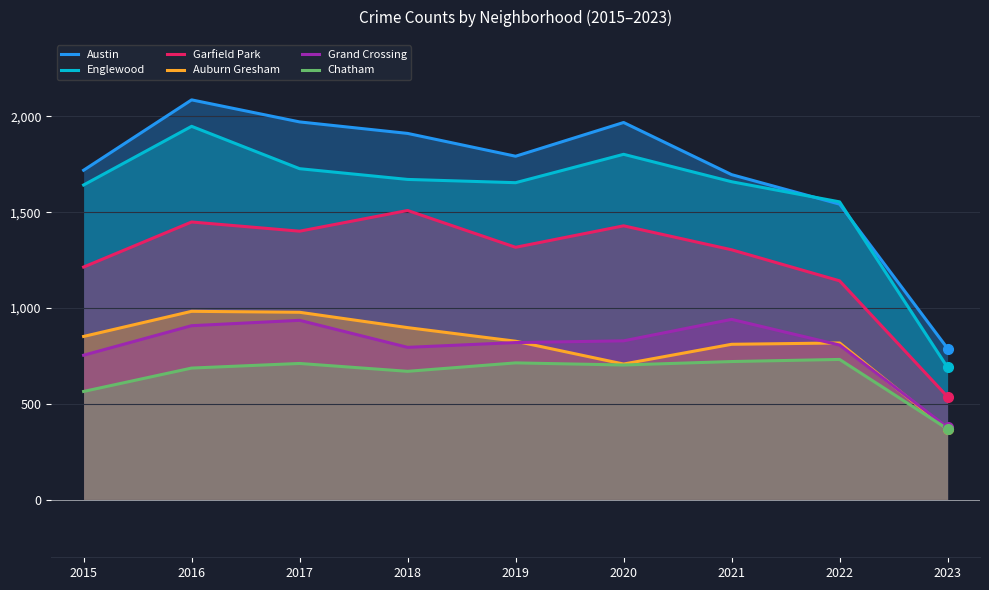

Which series changed the most between 2016 and 2020?

Auburn Gresham